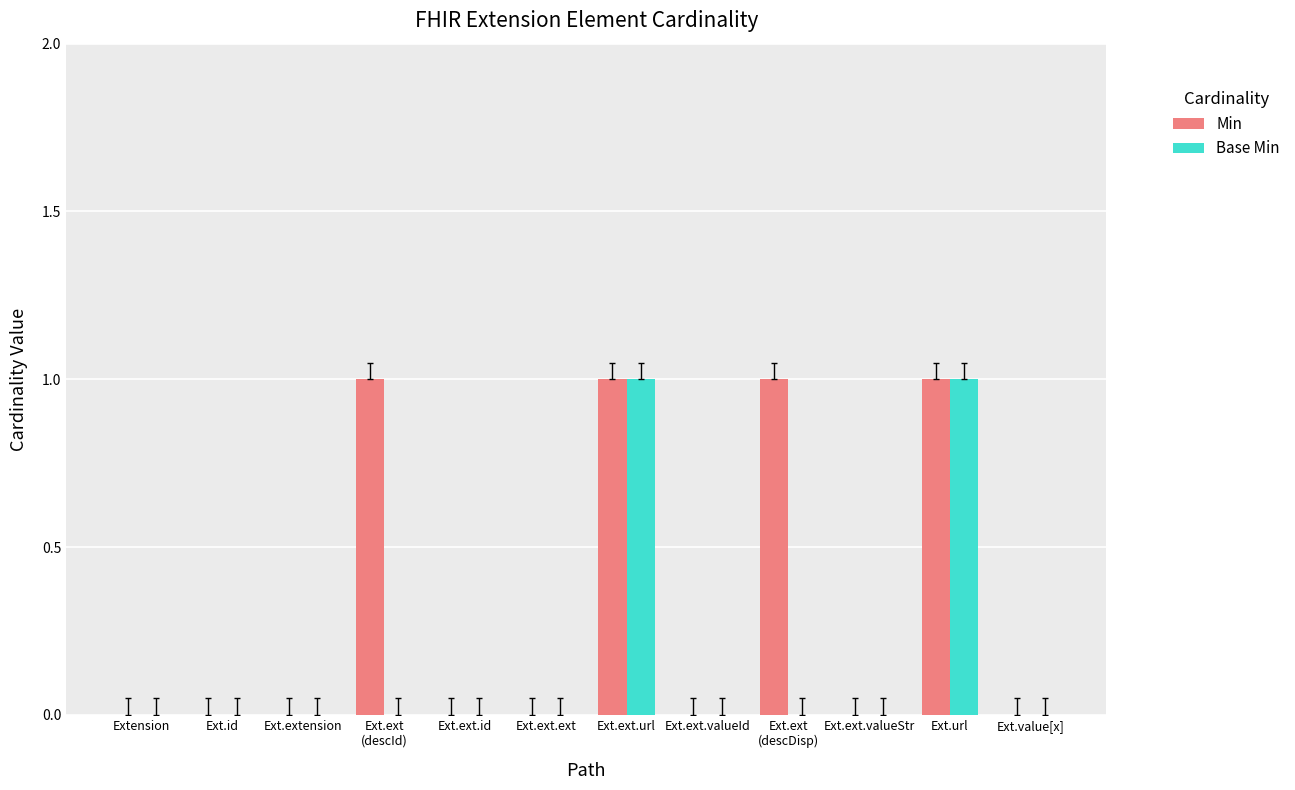

How many Base Min values are between 0 and 1?

12